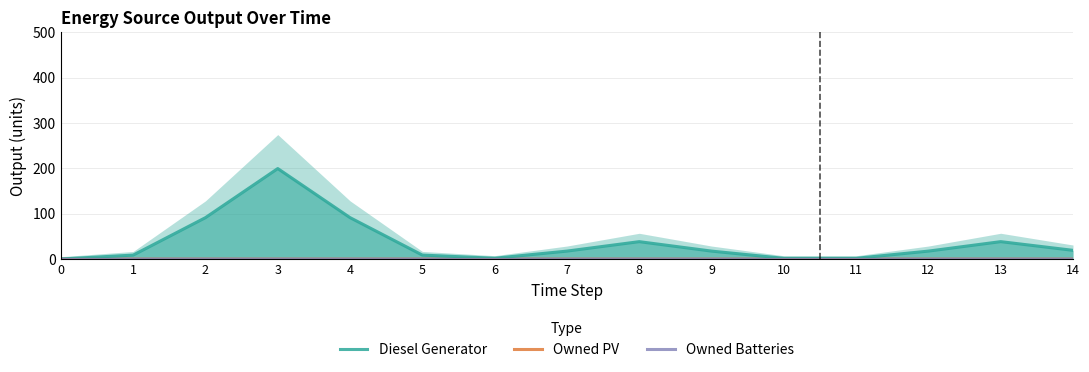

Which series has the widest spread of values?

Diesel Generator